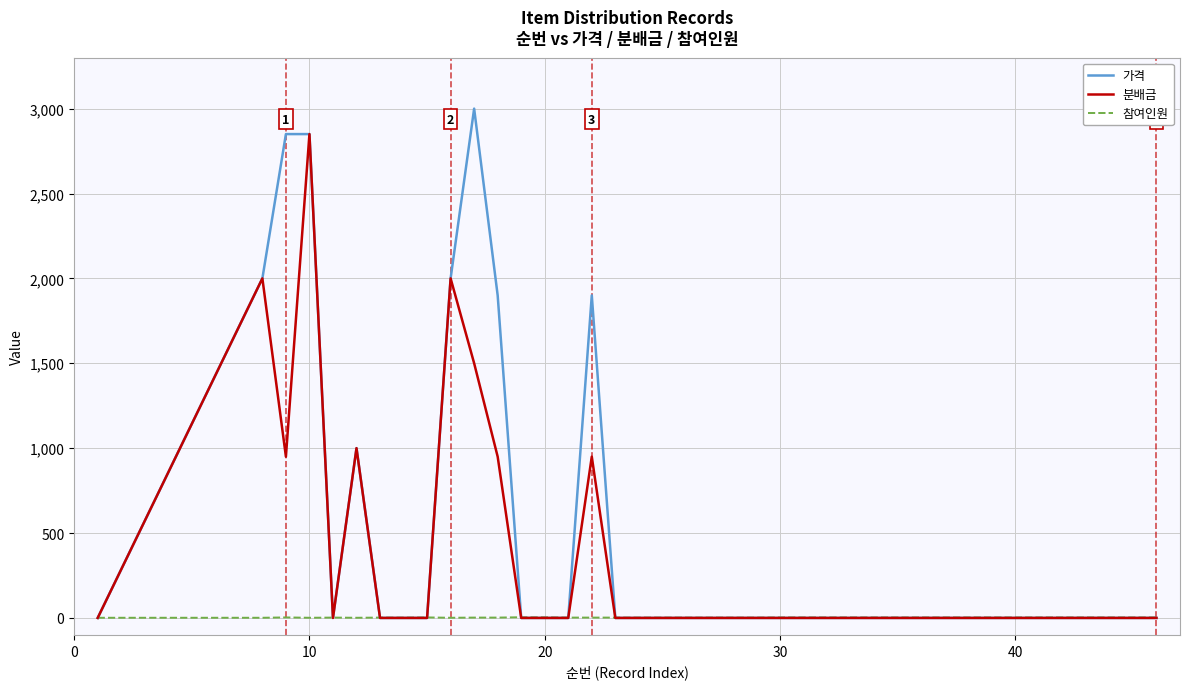

List the series in order of their peak value, highest first.

가격, 분배금, 참여인원